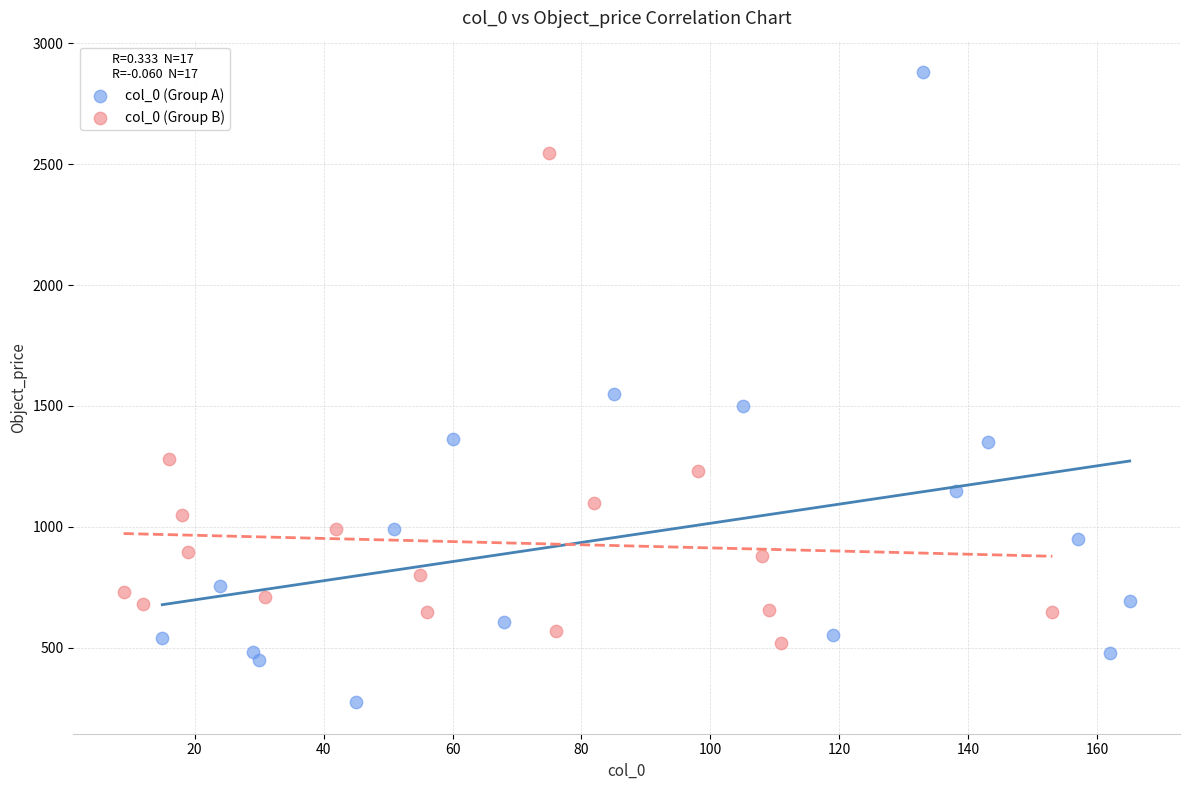

What are all the series names shown in the legend?

col_0 (Group A), col_0 (Group B)